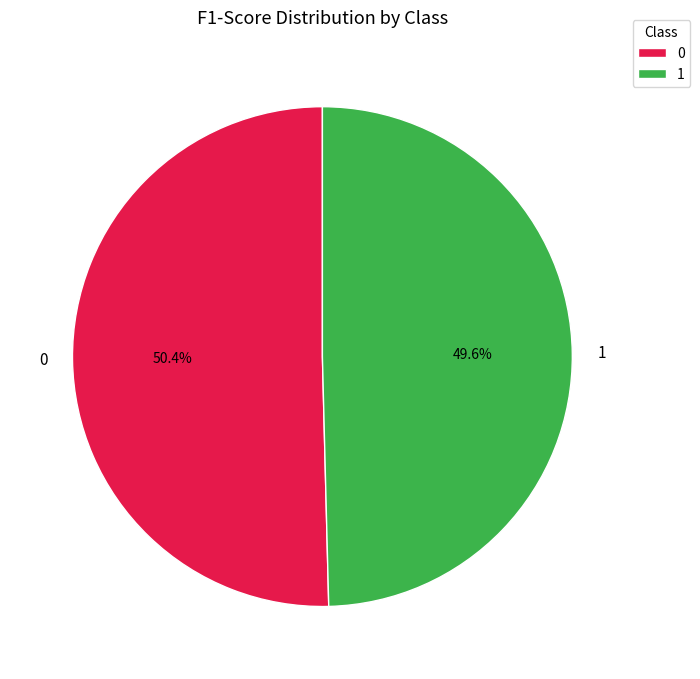

To the nearest percent, what portion does 1 represent?

50%